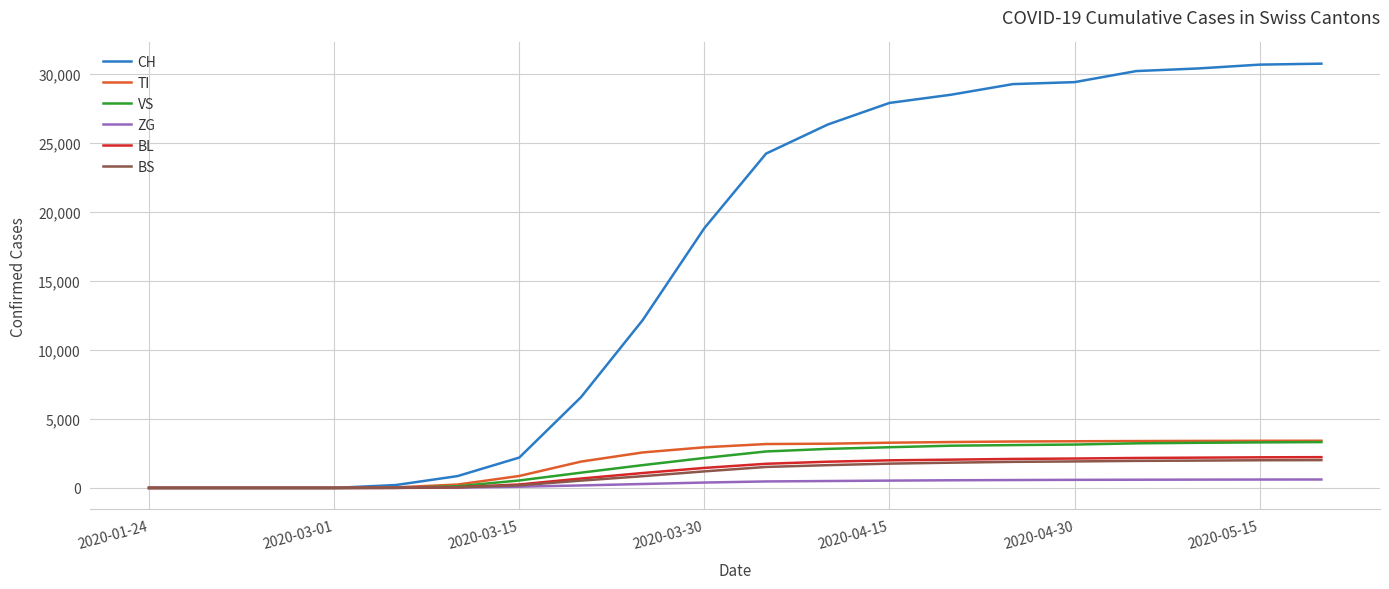

What is the highest value of the TI series?

3418